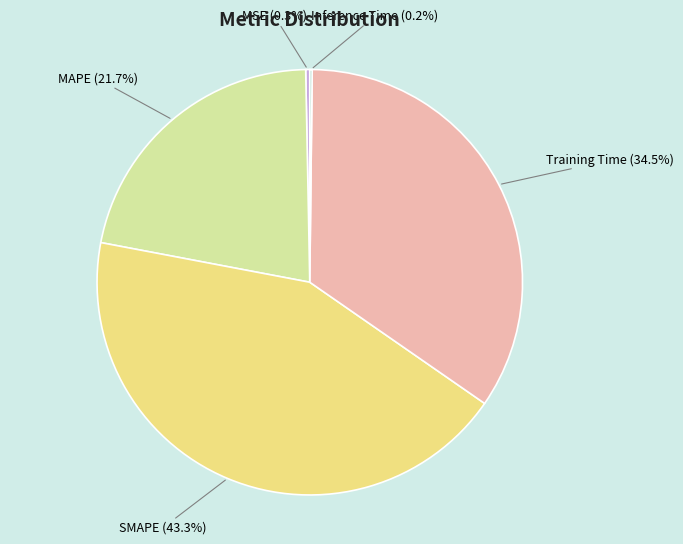

Which category has the biggest portion of the pie?

SMAPE